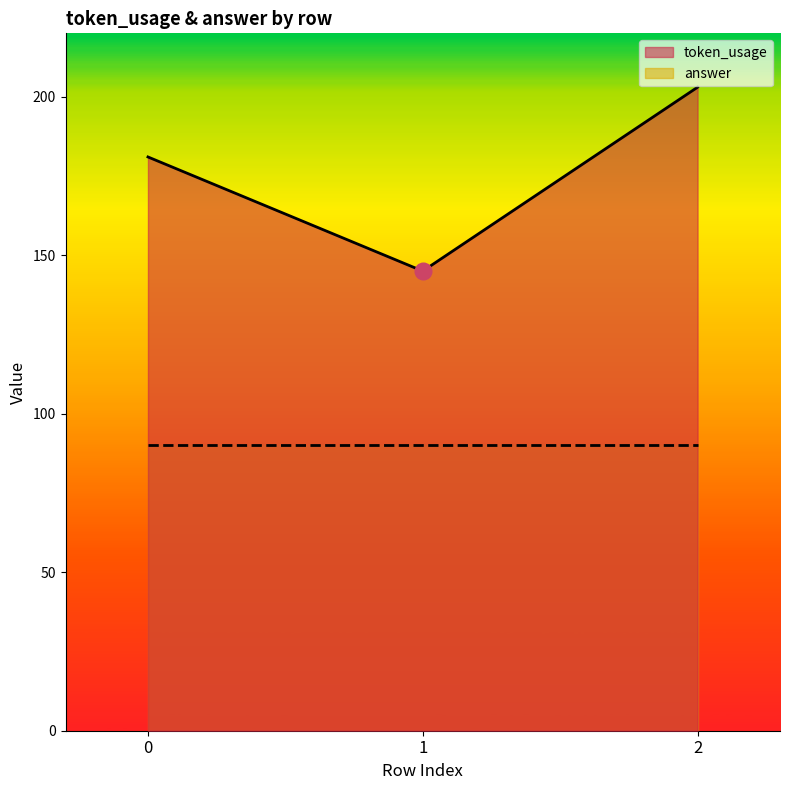

What is the minimum value shown in the chart?

90